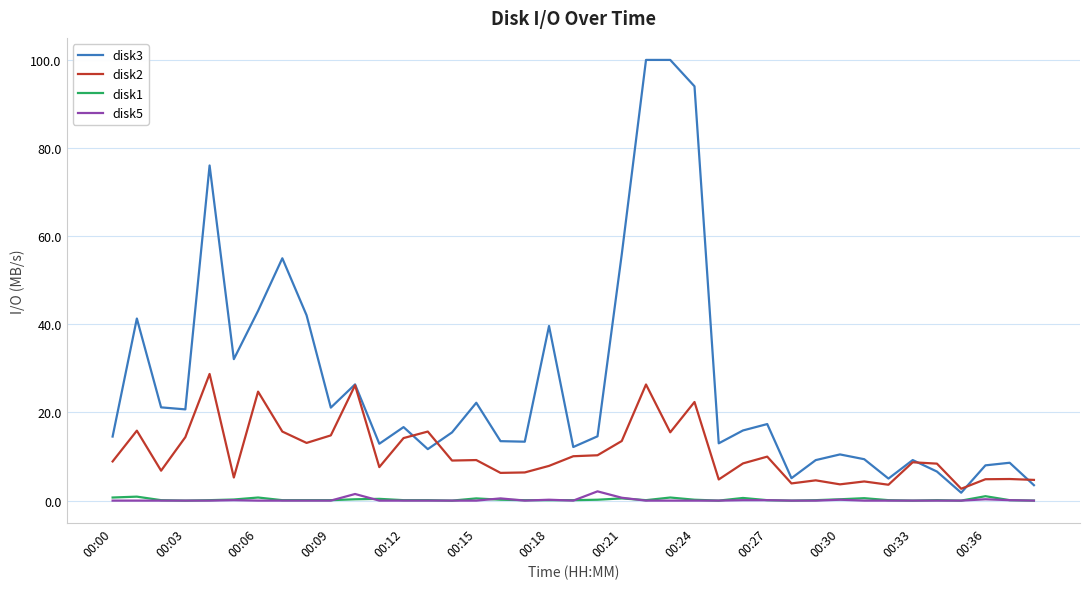

Which series has the largest range (max minus min)?

disk3